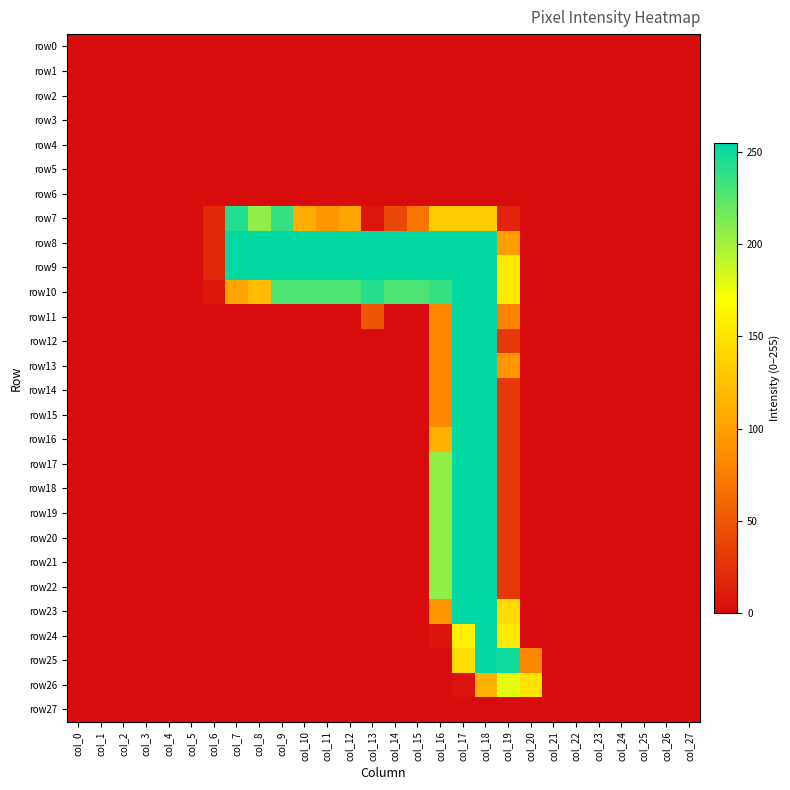

Reading right to left, what are all the values shown in this chart?

row0: col_27=0	col_26=0	col_25=0	col_24=0	col_23=0	col_22=0	col_21=0	col_20=0	col_19=0	col_18=0	col_17=0	col_16=0	col_15=0	col_14=0	col_13=0	col_12=0	col_11=0	col_10=0	col_9=0	col_8=0	col_7=0	col_6=0	col_5=0	col_4=0	col_3=0	col_2=0	col_1=0	col_0=0
row1: col_27=0	col_26=0	col_25=0	col_24=0	col_23=0	col_22=0	col_21=0	col_20=0	col_19=0	col_18=0	col_17=0	col_16=0	col_15=0	col_14=0	col_13=0	col_12=0	col_11=0	col_10=0	col_9=0	col_8=0	col_7=0	col_6=0	col_5=0	col_4=0	col_3=0	col_2=0	col_1=0	col_0=0
row2: col_27=0	col_26=0	col_25=0	col_24=0	col_23=0	col_22=0	col_21=0	col_20=0	col_19=0	col_18=0	col_17=0	col_16=0	col_15=0	col_14=0	col_13=0	col_12=0	col_11=0	col_10=0	col_9=0	col_8=0	col_7=0	col_6=0	col_5=0	col_4=0	col_3=0	col_2=0	col_1=0	col_0=0
row3: col_27=0	col_26=0	col_25=0	col_24=0	col_23=0	col_22=0	col_21=0	col_20=0	col_19=0	col_18=0	col_17=0	col_16=0	col_15=0	col_14=0	col_13=0	col_12=0	col_11=0	col_10=0	col_9=0	col_8=0	col_7=0	col_6=0	col_5=0	col_4=0	col_3=0	col_2=0	col_1=0	col_0=0
row4: col_27=0	col_26=0	col_25=0	col_24=0	col_23=0	col_22=0	col_21=0	col_20=0	col_19=0	col_18=0	col_17=0	col_16=0	col_15=0	col_14=0	col_13=0	col_12=0	col_11=0	col_10=0	col_9=0	col_8=0	col_7=0	col_6=0	col_5=0	col_4=0	col_3=0	col_2=0	col_1=0	col_0=0
row5: col_27=0	col_26=0	col_25=0	col_24=0	col_23=0	col_22=0	col_21=0	col_20=0	col_19=0	col_18=0	col_17=0	col_16=0	col_15=0	col_14=0	col_13=0	col_12=0	col_11=0	col_10=0	col_9=0	col_8=0	col_7=0	col_6=0	col_5=0	col_4=0	col_3=0	col_2=0	col_1=0	col_0=0
row6: col_27=0	col_26=0	col_25=0	col_24=0	col_23=0	col_22=0	col_21=0	col_20=0	col_19=0	col_18=0	col_17=0	col_16=0	col_15=0	col_14=0	col_13=0	col_12=0	col_11=0	col_10=0	col_9=0	col_8=0	col_7=0	col_6=0	col_5=0	col_4=0	col_3=0	col_2=0	col_1=0	col_0=0
row7: col_27=0	col_26=0	col_25=0	col_24=0	col_23=0	col_22=0	col_21=0	col_20=0	col_19=16	col_18=131	col_17=131	col_16=131	col_15=70	col_14=40	col_13=7	col_12=104	col_11=93	col_10=110	col_9=237	col_8=207	col_7=243	col_6=19	col_5=0	col_4=0	col_3=0	col_2=0	col_1=0	col_0=0
row8: col_27=0	col_26=0	col_25=0	col_24=0	col_23=0	col_22=0	col_21=0	col_20=0	col_19=98	col_18=254	col_17=254	col_16=254	col_15=254	col_14=254	col_13=254	col_12=254	col_11=254	col_10=254	col_9=254	col_8=254	col_7=254	col_6=19	col_5=0	col_4=0	col_3=0	col_2=0	col_1=0	col_0=0
row9: col_27=0	col_26=0	col_25=0	col_24=0	col_23=0	col_22=0	col_21=0	col_20=0	col_19=154	col_18=254	col_17=254	col_16=254	col_15=254	col_14=254	col_13=254	col_12=254	col_11=254	col_10=254	col_9=254	col_8=254	col_7=254	col_6=19	col_5=0	col_4=0	col_3=0	col_2=0	col_1=0	col_0=0
row10: col_27=0	col_26=0	col_25=0	col_24=0	col_23=0	col_22=0	col_21=0	col_20=0	col_19=154	col_18=254	col_17=254	col_16=237	col_15=229	col_14=229	col_13=242	col_12=229	col_11=229	col_10=229	col_9=229	col_8=121	col_7=105	col_6=8	col_5=0	col_4=0	col_3=0	col_2=0	col_1=0	col_0=0
row11: col_27=0	col_26=0	col_25=0	col_24=0	col_23=0	col_22=0	col_21=0	col_20=0	col_19=79	col_18=254	col_17=254	col_16=82	col_15=0	col_14=0	col_13=49	col_12=0	col_11=0	col_10=0	col_9=0	col_8=0	col_7=0	col_6=0	col_5=0	col_4=0	col_3=0	col_2=0	col_1=0	col_0=0
row12: col_27=0	col_26=0	col_25=0	col_24=0	col_23=0	col_22=0	col_21=0	col_20=0	col_19=30	col_18=254	col_17=254	col_16=82	col_15=0	col_14=0	col_13=0	col_12=0	col_11=0	col_10=0	col_9=0	col_8=0	col_7=0	col_6=0	col_5=0	col_4=0	col_3=0	col_2=0	col_1=0	col_0=0
row13: col_27=0	col_26=0	col_25=0	col_24=0	col_23=0	col_22=0	col_21=0	col_20=0	col_19=92	col_18=254	col_17=254	col_16=82	col_15=0	col_14=0	col_13=0	col_12=0	col_11=0	col_10=0	col_9=0	col_8=0	col_7=0	col_6=0	col_5=0	col_4=0	col_3=0	col_2=0	col_1=0	col_0=0
row14: col_27=0	col_26=0	col_25=0	col_24=0	col_23=0	col_22=0	col_21=0	col_20=0	col_19=30	col_18=254	col_17=254	col_16=82	col_15=0	col_14=0	col_13=0	col_12=0	col_11=0	col_10=0	col_9=0	col_8=0	col_7=0	col_6=0	col_5=0	col_4=0	col_3=0	col_2=0	col_1=0	col_0=0
row15: col_27=0	col_26=0	col_25=0	col_24=0	col_23=0	col_22=0	col_21=0	col_20=0	col_19=30	col_18=254	col_17=254	col_16=82	col_15=0	col_14=0	col_13=0	col_12=0	col_11=0	col_10=0	col_9=0	col_8=0	col_7=0	col_6=0	col_5=0	col_4=0	col_3=0	col_2=0	col_1=0	col_0=0
row16: col_27=0	col_26=0	col_25=0	col_24=0	col_23=0	col_22=0	col_21=0	col_20=0	col_19=30	col_18=254	col_17=254	col_16=112	col_15=0	col_14=0	col_13=0	col_12=0	col_11=0	col_10=0	col_9=0	col_8=0	col_7=0	col_6=0	col_5=0	col_4=0	col_3=0	col_2=0	col_1=0	col_0=0
row17: col_27=0	col_26=0	col_25=0	col_24=0	col_23=0	col_22=0	col_21=0	col_20=0	col_19=30	col_18=254	col_17=254	col_16=206	col_15=0	col_14=0	col_13=0	col_12=0	col_11=0	col_10=0	col_9=0	col_8=0	col_7=0	col_6=0	col_5=0	col_4=0	col_3=0	col_2=0	col_1=0	col_0=0
row18: col_27=0	col_26=0	col_25=0	col_24=0	col_23=0	col_22=0	col_21=0	col_20=0	col_19=30	col_18=254	col_17=254	col_16=206	col_15=0	col_14=0	col_13=0	col_12=0	col_11=0	col_10=0	col_9=0	col_8=0	col_7=0	col_6=0	col_5=0	col_4=0	col_3=0	col_2=0	col_1=0	col_0=0
row19: col_27=0	col_26=0	col_25=0	col_24=0	col_23=0	col_22=0	col_21=0	col_20=0	col_19=30	col_18=254	col_17=254	col_16=206	col_15=0	col_14=0	col_13=0	col_12=0	col_11=0	col_10=0	col_9=0	col_8=0	col_7=0	col_6=0	col_5=0	col_4=0	col_3=0	col_2=0	col_1=0	col_0=0
row20: col_27=0	col_26=0	col_25=0	col_24=0	col_23=0	col_22=0	col_21=0	col_20=0	col_19=30	col_18=254	col_17=254	col_16=206	col_15=0	col_14=0	col_13=0	col_12=0	col_11=0	col_10=0	col_9=0	col_8=0	col_7=0	col_6=0	col_5=0	col_4=0	col_3=0	col_2=0	col_1=0	col_0=0
row21: col_27=0	col_26=0	col_25=0	col_24=0	col_23=0	col_22=0	col_21=0	col_20=0	col_19=30	col_18=254	col_17=254	col_16=206	col_15=0	col_14=0	col_13=0	col_12=0	col_11=0	col_10=0	col_9=0	col_8=0	col_7=0	col_6=0	col_5=0	col_4=0	col_3=0	col_2=0	col_1=0	col_0=0
row22: col_27=0	col_26=0	col_25=0	col_24=0	col_23=0	col_22=0	col_21=0	col_20=0	col_19=30	col_18=254	col_17=254	col_16=206	col_15=0	col_14=0	col_13=0	col_12=0	col_11=0	col_10=0	col_9=0	col_8=0	col_7=0	col_6=0	col_5=0	col_4=0	col_3=0	col_2=0	col_1=0	col_0=0
row23: col_27=0	col_26=0	col_25=0	col_24=0	col_23=0	col_22=0	col_21=0	col_20=0	col_19=143	col_18=255	col_17=255	col_16=93	col_15=0	col_14=0	col_13=0	col_12=0	col_11=0	col_10=0	col_9=0	col_8=0	col_7=0	col_6=0	col_5=0	col_4=0	col_3=0	col_2=0	col_1=0	col_0=0
row24: col_27=0	col_26=0	col_25=0	col_24=0	col_23=0	col_22=0	col_21=0	col_20=0	col_19=154	col_18=254	col_17=160	col_16=6	col_15=0	col_14=0	col_13=0	col_12=0	col_11=0	col_10=0	col_9=0	col_8=0	col_7=0	col_6=0	col_5=0	col_4=0	col_3=0	col_2=0	col_1=0	col_0=0
row25: col_27=0	col_26=0	col_25=0	col_24=0	col_23=0	col_22=0	col_21=0	col_20=81	col_19=250	col_18=254	col_17=145	col_16=0	col_15=0	col_14=0	col_13=0	col_12=0	col_11=0	col_10=0	col_9=0	col_8=0	col_7=0	col_6=0	col_5=0	col_4=0	col_3=0	col_2=0	col_1=0	col_0=0
row26: col_27=0	col_26=0	col_25=0	col_24=0	col_23=0	col_22=0	col_21=0	col_20=148	col_19=179	col_18=113	col_17=5	col_16=0	col_15=0	col_14=0	col_13=0	col_12=0	col_11=0	col_10=0	col_9=0	col_8=0	col_7=0	col_6=0	col_5=0	col_4=0	col_3=0	col_2=0	col_1=0	col_0=0
row27: col_27=0	col_26=0	col_25=0	col_24=0	col_23=0	col_22=0	col_21=0	col_20=0	col_19=0	col_18=0	col_17=0	col_16=0	col_15=0	col_14=0	col_13=0	col_12=0	col_11=0	col_10=0	col_9=0	col_8=0	col_7=0	col_6=0	col_5=0	col_4=0	col_3=0	col_2=0	col_1=0	col_0=0